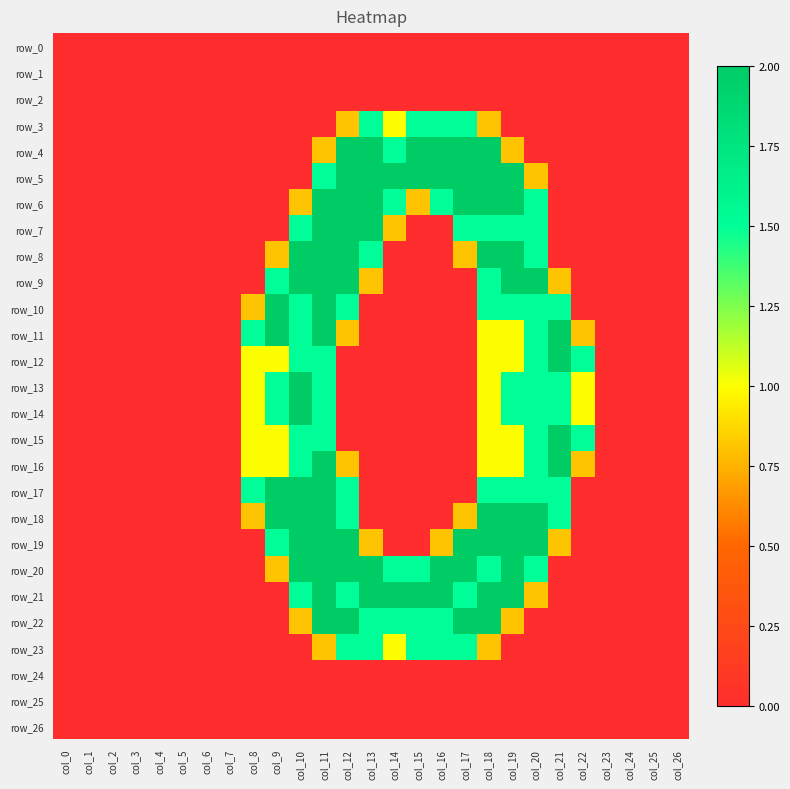

Reading left to right, extract all data points from this chart.

row_0: col_0=0.0	col_1=0.0	col_2=0.0	col_3=0.0	col_4=0.0	col_5=0.0	col_6=0.0	col_7=0.0	col_8=0.0	col_9=0.0	col_10=0.0	col_11=0.0	col_12=0.0	col_13=0.0	col_14=0.0	col_15=0.0	col_16=0.0	col_17=0.0	col_18=0.0	col_19=0.0	col_20=0.0	col_21=0.0	col_22=0.0	col_23=0.0	col_24=0.0	col_25=0.0	col_26=0.0
row_1: col_0=0.0	col_1=0.0	col_2=0.0	col_3=0.0	col_4=0.0	col_5=0.0	col_6=0.0	col_7=0.0	col_8=0.0	col_9=0.0	col_10=0.0	col_11=0.0	col_12=0.0	col_13=0.0	col_14=0.0	col_15=0.0	col_16=0.0	col_17=0.0	col_18=0.0	col_19=0.0	col_20=0.0	col_21=0.0	col_22=0.0	col_23=0.0	col_24=0.0	col_25=0.0	col_26=0.0
row_2: col_0=0.0	col_1=0.0	col_2=0.0	col_3=0.0	col_4=0.0	col_5=0.0	col_6=0.0	col_7=0.0	col_8=0.0	col_9=0.0	col_10=0.0	col_11=0.0	col_12=0.0	col_13=0.0	col_14=0.0	col_15=0.0	col_16=0.0	col_17=0.0	col_18=0.0	col_19=0.0	col_20=0.0	col_21=0.0	col_22=0.0	col_23=0.0	col_24=0.0	col_25=0.0	col_26=0.0
row_3: col_0=0.0	col_1=0.0	col_2=0.0	col_3=0.0	col_4=0.0	col_5=0.0	col_6=0.0	col_7=0.0	col_8=0.0	col_9=0.0	col_10=0.0	col_11=0.0	col_12=0.8	col_13=1.5	col_14=1.0	col_15=1.5	col_16=1.5	col_17=1.5	col_18=0.8	col_19=0.0	col_20=0.0	col_21=0.0	col_22=0.0	col_23=0.0	col_24=0.0	col_25=0.0	col_26=0.0
row_4: col_0=0.0	col_1=0.0	col_2=0.0	col_3=0.0	col_4=0.0	col_5=0.0	col_6=0.0	col_7=0.0	col_8=0.0	col_9=0.0	col_10=0.0	col_11=0.8	col_12=2.0	col_13=2.0	col_14=1.5	col_15=2.0	col_16=2.0	col_17=2.0	col_18=2.0	col_19=0.8	col_20=0.0	col_21=0.0	col_22=0.0	col_23=0.0	col_24=0.0	col_25=0.0	col_26=0.0
row_5: col_0=0.0	col_1=0.0	col_2=0.0	col_3=0.0	col_4=0.0	col_5=0.0	col_6=0.0	col_7=0.0	col_8=0.0	col_9=0.0	col_10=0.0	col_11=1.5	col_12=2.0	col_13=2.0	col_14=2.0	col_15=2.0	col_16=2.0	col_17=2.0	col_18=2.0	col_19=2.0	col_20=0.8	col_21=0.0	col_22=0.0	col_23=0.0	col_24=0.0	col_25=0.0	col_26=0.0
row_6: col_0=0.0	col_1=0.0	col_2=0.0	col_3=0.0	col_4=0.0	col_5=0.0	col_6=0.0	col_7=0.0	col_8=0.0	col_9=0.0	col_10=0.8	col_11=2.0	col_12=2.0	col_13=2.0	col_14=1.5	col_15=0.8	col_16=1.5	col_17=2.0	col_18=2.0	col_19=2.0	col_20=1.5	col_21=0.0	col_22=0.0	col_23=0.0	col_24=0.0	col_25=0.0	col_26=0.0
row_7: col_0=0.0	col_1=0.0	col_2=0.0	col_3=0.0	col_4=0.0	col_5=0.0	col_6=0.0	col_7=0.0	col_8=0.0	col_9=0.0	col_10=1.5	col_11=2.0	col_12=2.0	col_13=2.0	col_14=0.8	col_15=0.0	col_16=0.0	col_17=1.5	col_18=1.5	col_19=1.5	col_20=1.5	col_21=0.0	col_22=0.0	col_23=0.0	col_24=0.0	col_25=0.0	col_26=0.0
row_8: col_0=0.0	col_1=0.0	col_2=0.0	col_3=0.0	col_4=0.0	col_5=0.0	col_6=0.0	col_7=0.0	col_8=0.0	col_9=0.8	col_10=2.0	col_11=2.0	col_12=2.0	col_13=1.5	col_14=0.0	col_15=0.0	col_16=0.0	col_17=0.8	col_18=2.0	col_19=2.0	col_20=1.5	col_21=0.0	col_22=0.0	col_23=0.0	col_24=0.0	col_25=0.0	col_26=0.0
row_9: col_0=0.0	col_1=0.0	col_2=0.0	col_3=0.0	col_4=0.0	col_5=0.0	col_6=0.0	col_7=0.0	col_8=0.0	col_9=1.5	col_10=2.0	col_11=2.0	col_12=2.0	col_13=0.8	col_14=0.0	col_15=0.0	col_16=0.0	col_17=0.0	col_18=1.5	col_19=2.0	col_20=2.0	col_21=0.8	col_22=0.0	col_23=0.0	col_24=0.0	col_25=0.0	col_26=0.0
row_10: col_0=0.0	col_1=0.0	col_2=0.0	col_3=0.0	col_4=0.0	col_5=0.0	col_6=0.0	col_7=0.0	col_8=0.8	col_9=2.0	col_10=1.5	col_11=2.0	col_12=1.5	col_13=0.0	col_14=0.0	col_15=0.0	col_16=0.0	col_17=0.0	col_18=1.5	col_19=1.5	col_20=1.5	col_21=1.5	col_22=0.0	col_23=0.0	col_24=0.0	col_25=0.0	col_26=0.0
row_11: col_0=0.0	col_1=0.0	col_2=0.0	col_3=0.0	col_4=0.0	col_5=0.0	col_6=0.0	col_7=0.0	col_8=1.5	col_9=2.0	col_10=1.5	col_11=2.0	col_12=0.8	col_13=0.0	col_14=0.0	col_15=0.0	col_16=0.0	col_17=0.0	col_18=1.0	col_19=1.0	col_20=1.5	col_21=2.0	col_22=0.8	col_23=0.0	col_24=0.0	col_25=0.0	col_26=0.0
row_12: col_0=0.0	col_1=0.0	col_2=0.0	col_3=0.0	col_4=0.0	col_5=0.0	col_6=0.0	col_7=0.0	col_8=1.0	col_9=1.0	col_10=1.5	col_11=1.5	col_12=0.0	col_13=0.0	col_14=0.0	col_15=0.0	col_16=0.0	col_17=0.0	col_18=1.0	col_19=1.0	col_20=1.5	col_21=2.0	col_22=1.5	col_23=0.0	col_24=0.0	col_25=0.0	col_26=0.0
row_13: col_0=0.0	col_1=0.0	col_2=0.0	col_3=0.0	col_4=0.0	col_5=0.0	col_6=0.0	col_7=0.0	col_8=1.0	col_9=1.5	col_10=2.0	col_11=1.5	col_12=0.0	col_13=0.0	col_14=0.0	col_15=0.0	col_16=0.0	col_17=0.0	col_18=1.0	col_19=1.5	col_20=1.5	col_21=1.5	col_22=1.0	col_23=0.0	col_24=0.0	col_25=0.0	col_26=0.0
row_14: col_0=0.0	col_1=0.0	col_2=0.0	col_3=0.0	col_4=0.0	col_5=0.0	col_6=0.0	col_7=0.0	col_8=1.0	col_9=1.5	col_10=2.0	col_11=1.5	col_12=0.0	col_13=0.0	col_14=0.0	col_15=0.0	col_16=0.0	col_17=0.0	col_18=1.0	col_19=1.5	col_20=1.5	col_21=1.5	col_22=1.0	col_23=0.0	col_24=0.0	col_25=0.0	col_26=0.0
row_15: col_0=0.0	col_1=0.0	col_2=0.0	col_3=0.0	col_4=0.0	col_5=0.0	col_6=0.0	col_7=0.0	col_8=1.0	col_9=1.0	col_10=1.5	col_11=1.5	col_12=0.0	col_13=0.0	col_14=0.0	col_15=0.0	col_16=0.0	col_17=0.0	col_18=1.0	col_19=1.0	col_20=1.5	col_21=2.0	col_22=1.5	col_23=0.0	col_24=0.0	col_25=0.0	col_26=0.0
row_16: col_0=0.0	col_1=0.0	col_2=0.0	col_3=0.0	col_4=0.0	col_5=0.0	col_6=0.0	col_7=0.0	col_8=1.0	col_9=1.0	col_10=1.5	col_11=2.0	col_12=0.8	col_13=0.0	col_14=0.0	col_15=0.0	col_16=0.0	col_17=0.0	col_18=1.0	col_19=1.0	col_20=1.5	col_21=2.0	col_22=0.8	col_23=0.0	col_24=0.0	col_25=0.0	col_26=0.0
row_17: col_0=0.0	col_1=0.0	col_2=0.0	col_3=0.0	col_4=0.0	col_5=0.0	col_6=0.0	col_7=0.0	col_8=1.5	col_9=2.0	col_10=2.0	col_11=2.0	col_12=1.5	col_13=0.0	col_14=0.0	col_15=0.0	col_16=0.0	col_17=0.0	col_18=1.5	col_19=1.5	col_20=1.5	col_21=1.5	col_22=0.0	col_23=0.0	col_24=0.0	col_25=0.0	col_26=0.0
row_18: col_0=0.0	col_1=0.0	col_2=0.0	col_3=0.0	col_4=0.0	col_5=0.0	col_6=0.0	col_7=0.0	col_8=0.8	col_9=2.0	col_10=2.0	col_11=2.0	col_12=1.5	col_13=0.0	col_14=0.0	col_15=0.0	col_16=0.0	col_17=0.8	col_18=2.0	col_19=2.0	col_20=2.0	col_21=1.5	col_22=0.0	col_23=0.0	col_24=0.0	col_25=0.0	col_26=0.0
row_19: col_0=0.0	col_1=0.0	col_2=0.0	col_3=0.0	col_4=0.0	col_5=0.0	col_6=0.0	col_7=0.0	col_8=0.0	col_9=1.5	col_10=2.0	col_11=2.0	col_12=2.0	col_13=0.8	col_14=0.0	col_15=0.0	col_16=0.8	col_17=2.0	col_18=2.0	col_19=2.0	col_20=2.0	col_21=0.8	col_22=0.0	col_23=0.0	col_24=0.0	col_25=0.0	col_26=0.0
row_20: col_0=0.0	col_1=0.0	col_2=0.0	col_3=0.0	col_4=0.0	col_5=0.0	col_6=0.0	col_7=0.0	col_8=0.0	col_9=0.8	col_10=2.0	col_11=2.0	col_12=2.0	col_13=2.0	col_14=1.5	col_15=1.5	col_16=2.0	col_17=2.0	col_18=1.5	col_19=2.0	col_20=1.5	col_21=0.0	col_22=0.0	col_23=0.0	col_24=0.0	col_25=0.0	col_26=0.0
row_21: col_0=0.0	col_1=0.0	col_2=0.0	col_3=0.0	col_4=0.0	col_5=0.0	col_6=0.0	col_7=0.0	col_8=0.0	col_9=0.0	col_10=1.5	col_11=2.0	col_12=1.5	col_13=2.0	col_14=2.0	col_15=2.0	col_16=2.0	col_17=1.5	col_18=2.0	col_19=2.0	col_20=0.8	col_21=0.0	col_22=0.0	col_23=0.0	col_24=0.0	col_25=0.0	col_26=0.0
row_22: col_0=0.0	col_1=0.0	col_2=0.0	col_3=0.0	col_4=0.0	col_5=0.0	col_6=0.0	col_7=0.0	col_8=0.0	col_9=0.0	col_10=0.8	col_11=2.0	col_12=2.0	col_13=1.5	col_14=1.5	col_15=1.5	col_16=1.5	col_17=2.0	col_18=2.0	col_19=0.8	col_20=0.0	col_21=0.0	col_22=0.0	col_23=0.0	col_24=0.0	col_25=0.0	col_26=0.0
row_23: col_0=0.0	col_1=0.0	col_2=0.0	col_3=0.0	col_4=0.0	col_5=0.0	col_6=0.0	col_7=0.0	col_8=0.0	col_9=0.0	col_10=0.0	col_11=0.8	col_12=1.5	col_13=1.5	col_14=1.0	col_15=1.5	col_16=1.5	col_17=1.5	col_18=0.8	col_19=0.0	col_20=0.0	col_21=0.0	col_22=0.0	col_23=0.0	col_24=0.0	col_25=0.0	col_26=0.0
row_24: col_0=0.0	col_1=0.0	col_2=0.0	col_3=0.0	col_4=0.0	col_5=0.0	col_6=0.0	col_7=0.0	col_8=0.0	col_9=0.0	col_10=0.0	col_11=0.0	col_12=0.0	col_13=0.0	col_14=0.0	col_15=0.0	col_16=0.0	col_17=0.0	col_18=0.0	col_19=0.0	col_20=0.0	col_21=0.0	col_22=0.0	col_23=0.0	col_24=0.0	col_25=0.0	col_26=0.0
row_25: col_0=0.0	col_1=0.0	col_2=0.0	col_3=0.0	col_4=0.0	col_5=0.0	col_6=0.0	col_7=0.0	col_8=0.0	col_9=0.0	col_10=0.0	col_11=0.0	col_12=0.0	col_13=0.0	col_14=0.0	col_15=0.0	col_16=0.0	col_17=0.0	col_18=0.0	col_19=0.0	col_20=0.0	col_21=0.0	col_22=0.0	col_23=0.0	col_24=0.0	col_25=0.0	col_26=0.0
row_26: col_0=0.0	col_1=0.0	col_2=0.0	col_3=0.0	col_4=0.0	col_5=0.0	col_6=0.0	col_7=0.0	col_8=0.0	col_9=0.0	col_10=0.0	col_11=0.0	col_12=0.0	col_13=0.0	col_14=0.0	col_15=0.0	col_16=0.0	col_17=0.0	col_18=0.0	col_19=0.0	col_20=0.0	col_21=0.0	col_22=0.0	col_23=0.0	col_24=0.0	col_25=0.0	col_26=0.0